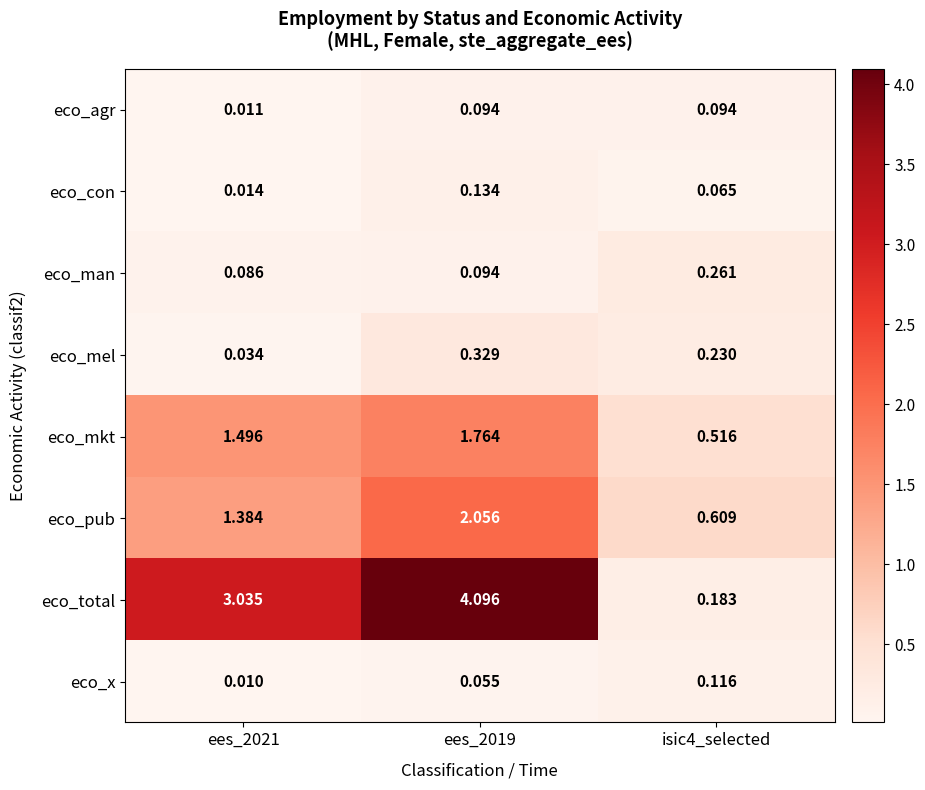

Which series has the largest total across all categories?

eco_total